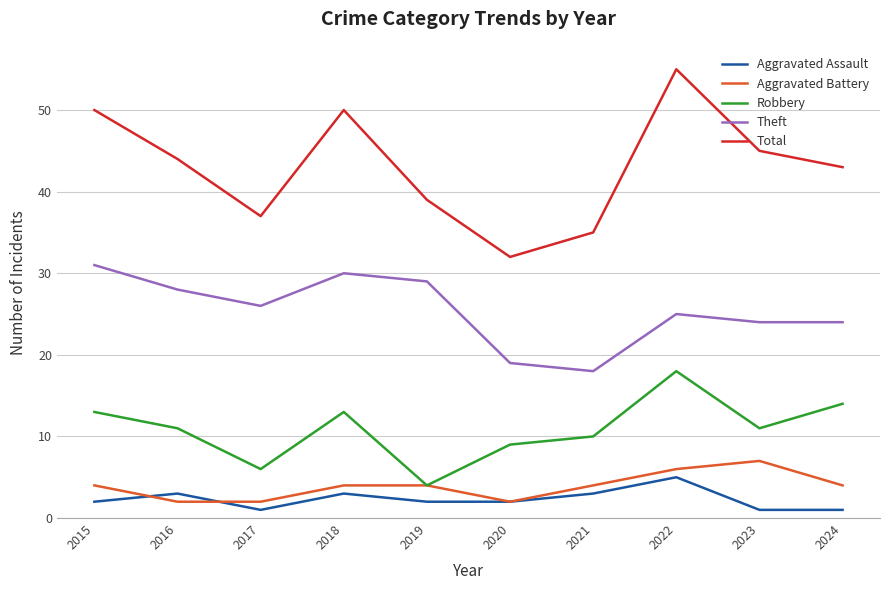

What are all the series names shown in the legend?

Aggravated Assault, Aggravated Battery, Robbery, Theft, Total